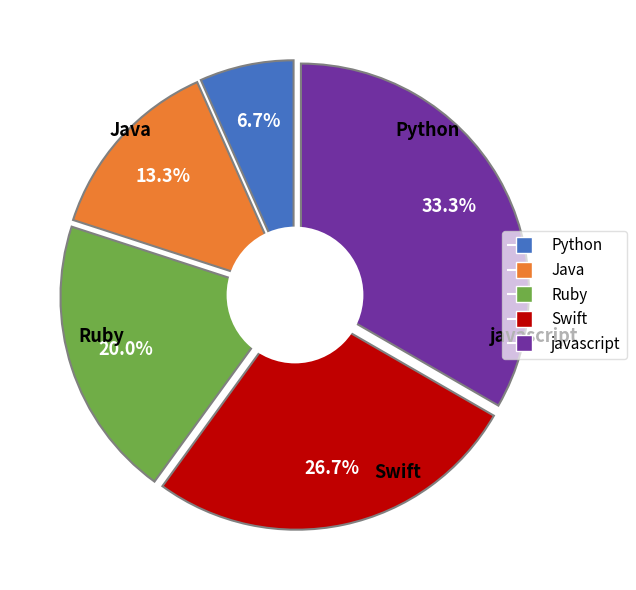

Combined, what portion of the pie is Python and Ruby?

26.7%